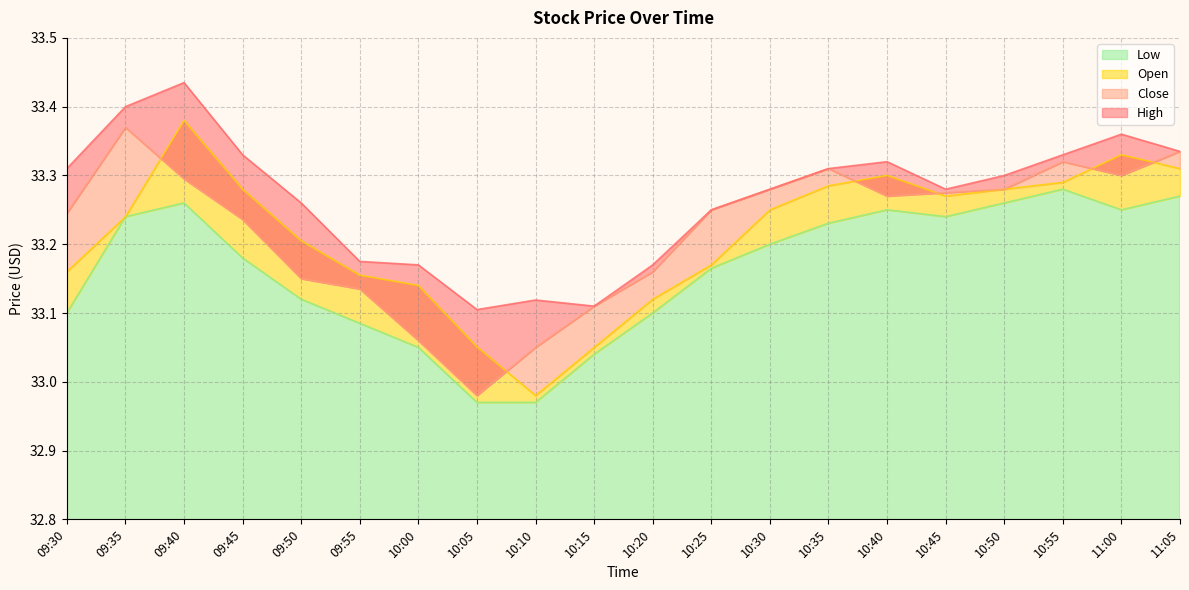

What is the total value across all series at 10:05?

132.1